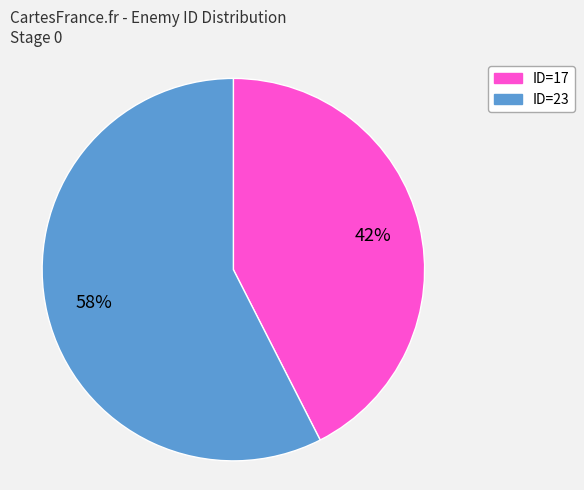

Is it true that ID=23 is 58% of the pie?

True